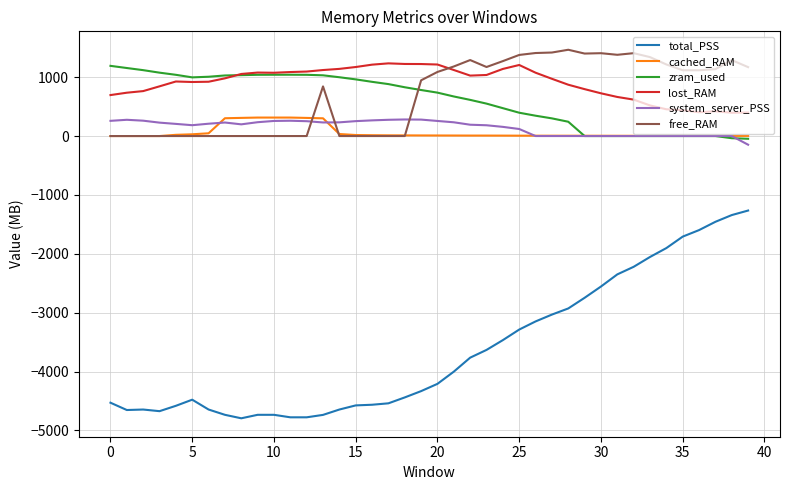

Which series has the largest range (max minus min)?

total_PSS